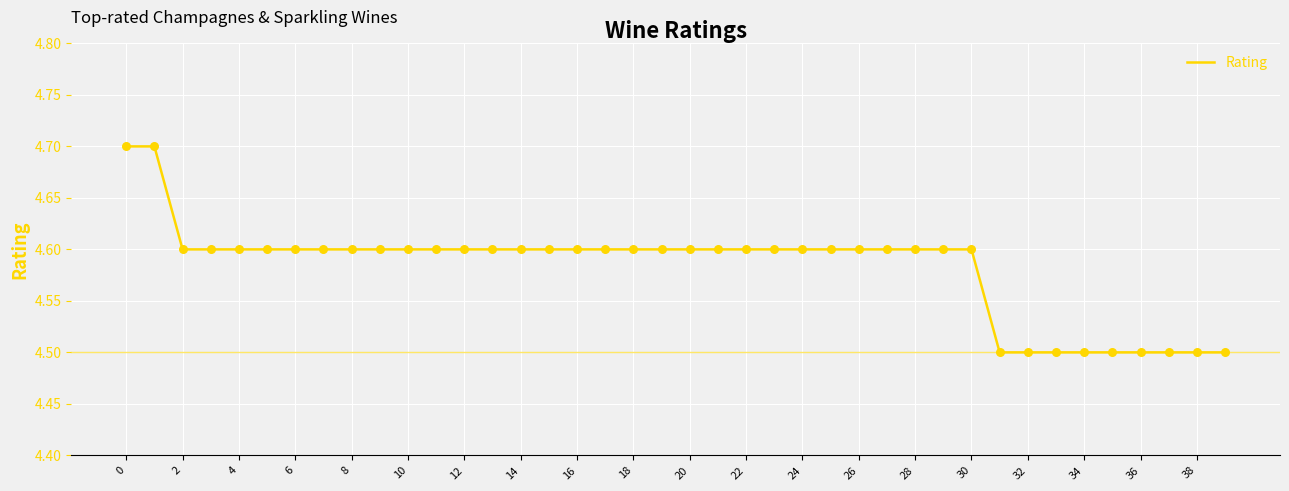

What is the greatest value displayed?

4.7